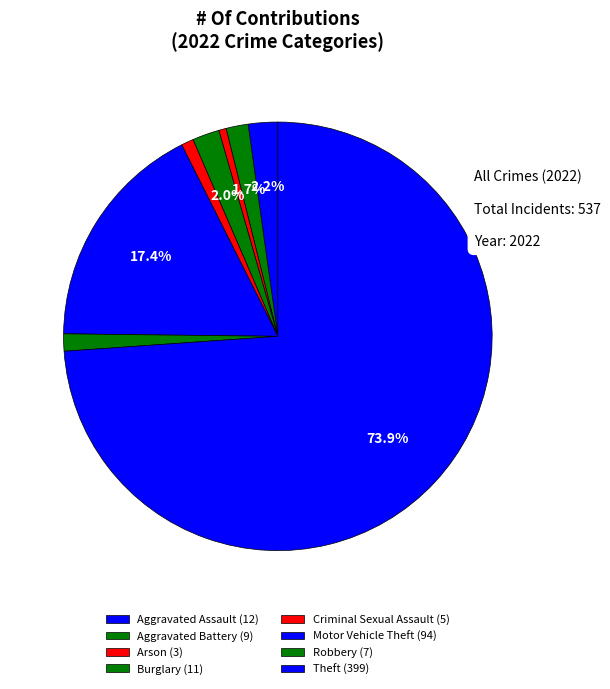

Count the number of slices in the pie.

8